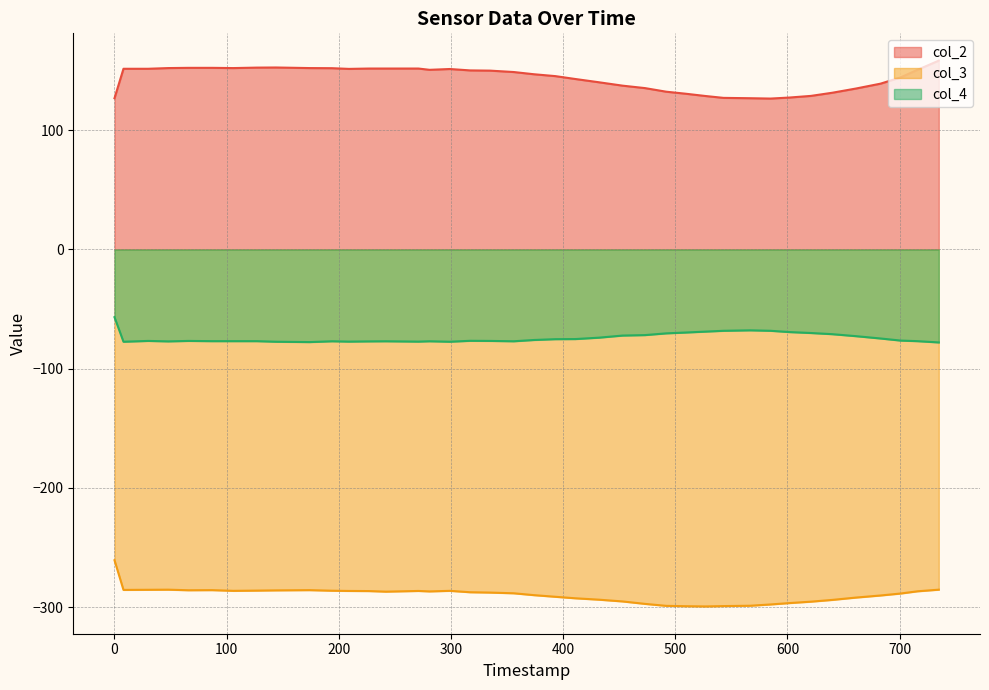

Rank the series by their average value, from highest to lowest.

col_2, col_4, col_3